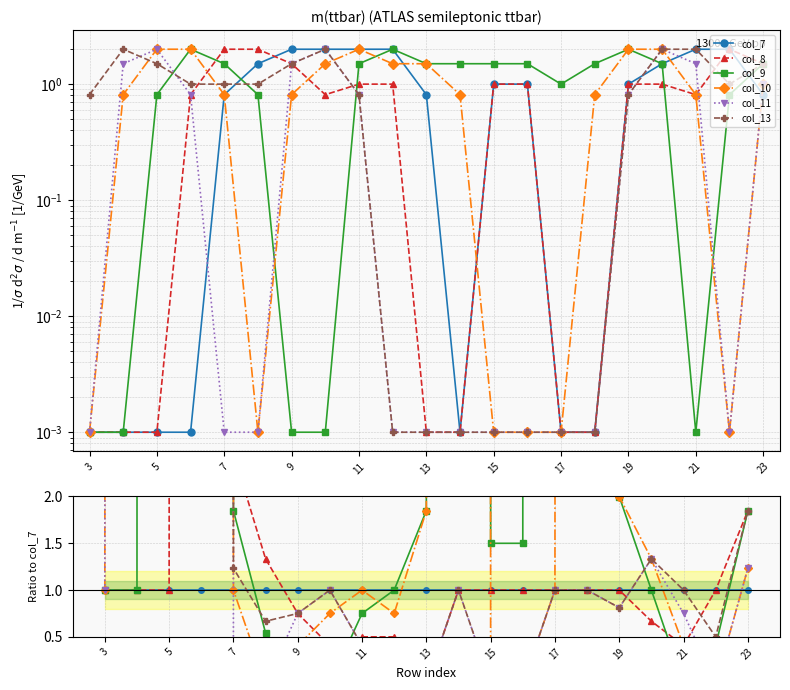

How many intersections are there between col_10 and col_13?

3